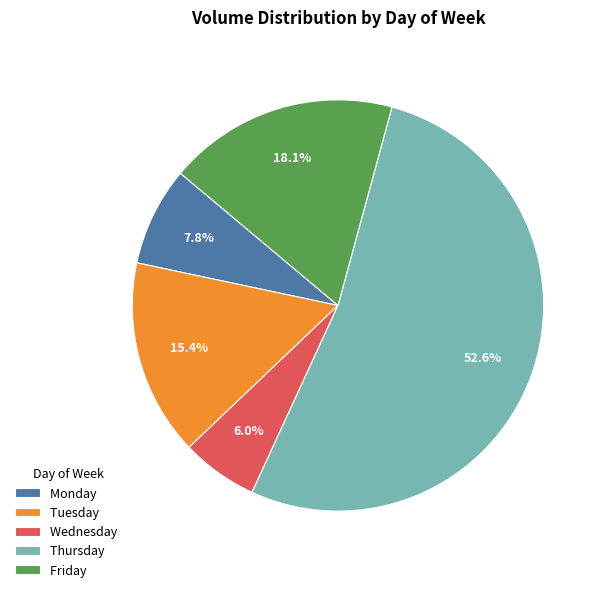

To the nearest percent, what is the average slice percentage?

20%